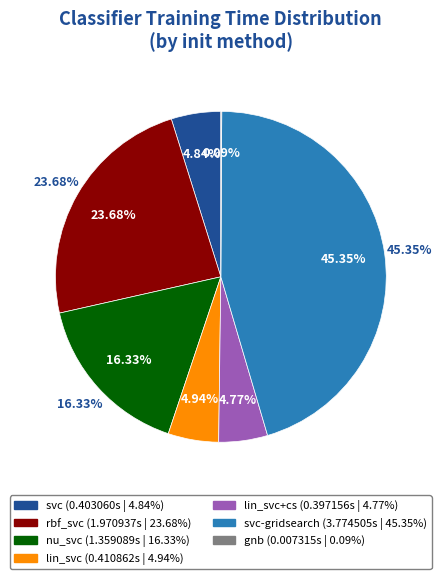

Which slice is the largest?

svc-gridsearch